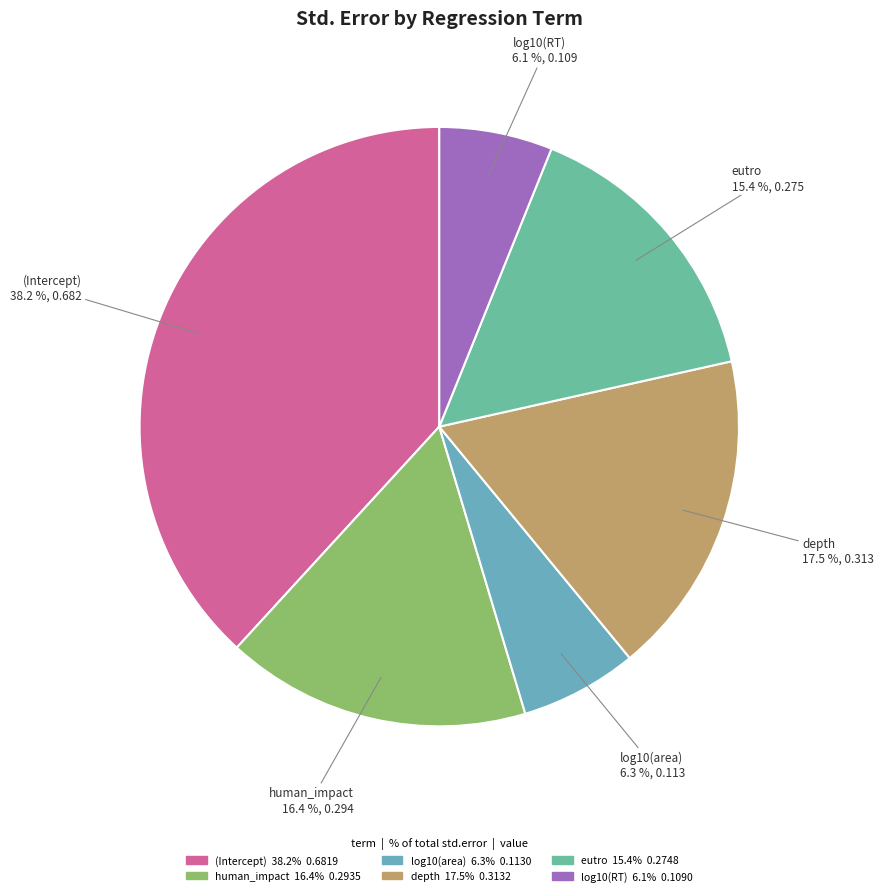

Does eutro represent more than half of the total?

No